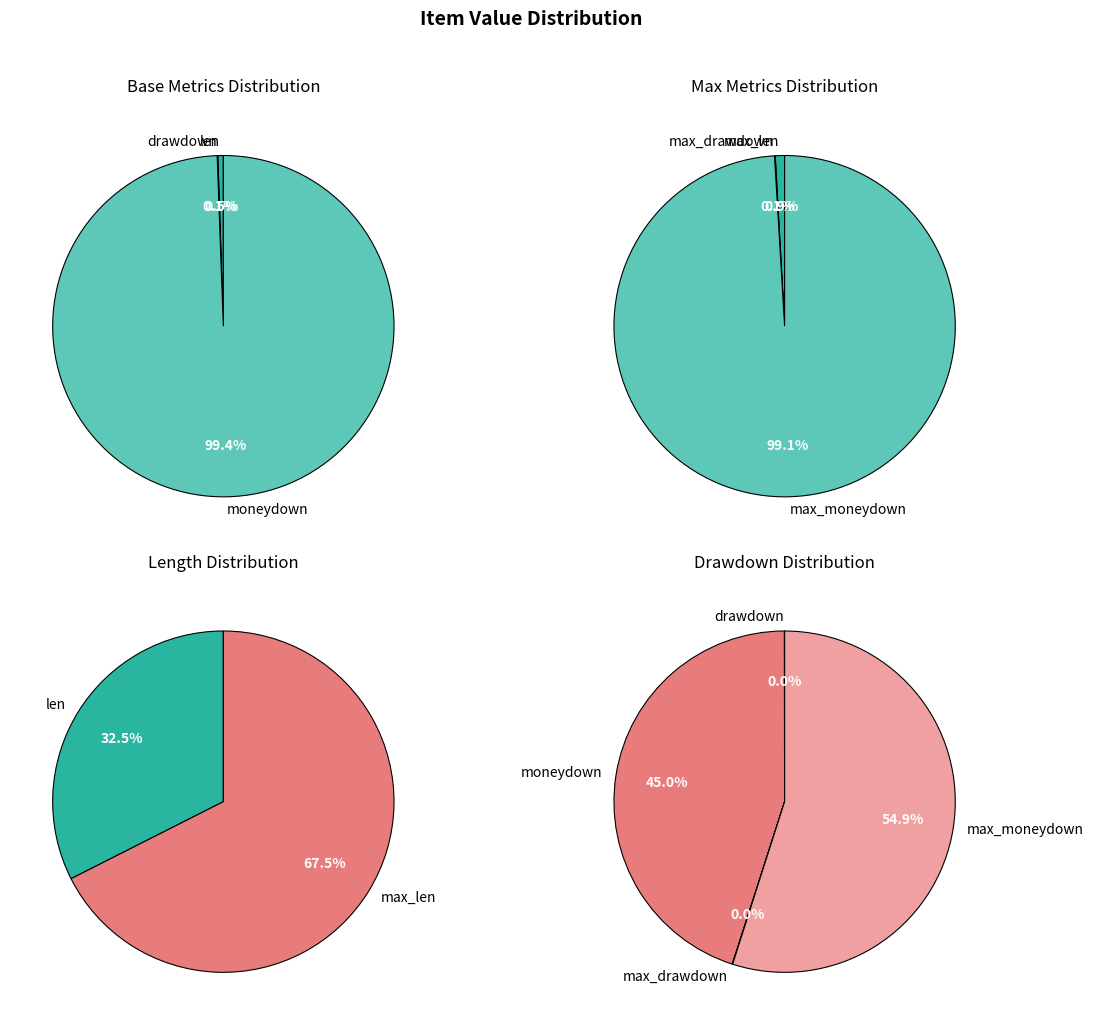

Between drawdown and len, which is larger?

len